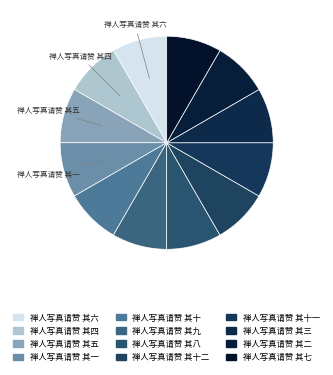

To the nearest percent, what portion does 禅人写真请赞 其八 represent?

8%